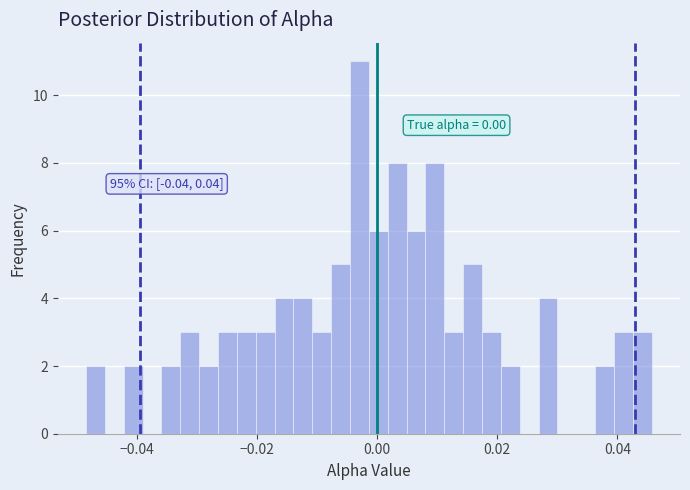

Read against the x-axis, roughly where is the centre of the tallest bar?

-0.002